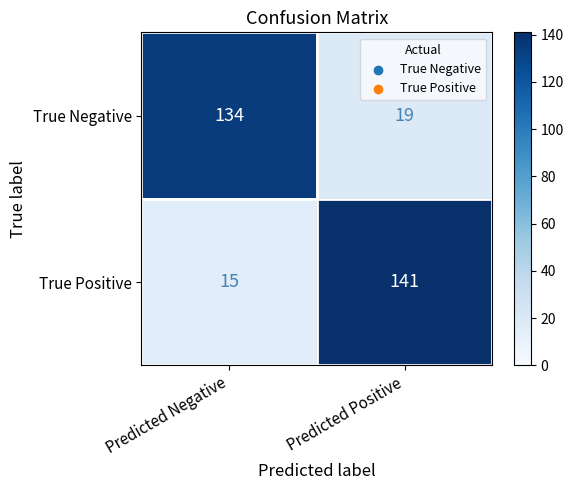

The value of True Negative at Predicted Positive is 19. True or false?

True